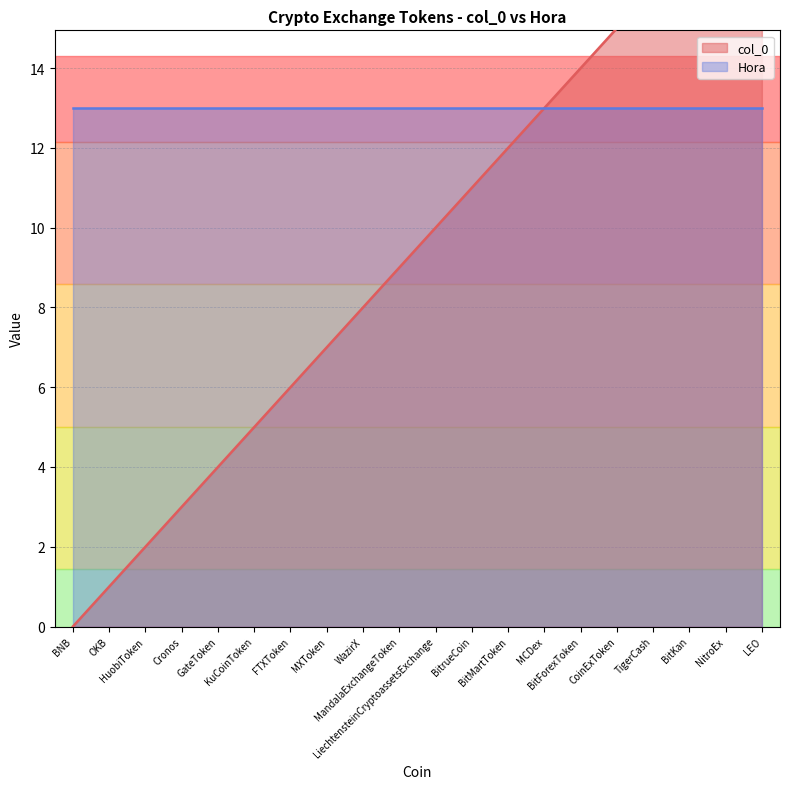

True or false: Hora has more than 0 points higher than both neighbors.

False